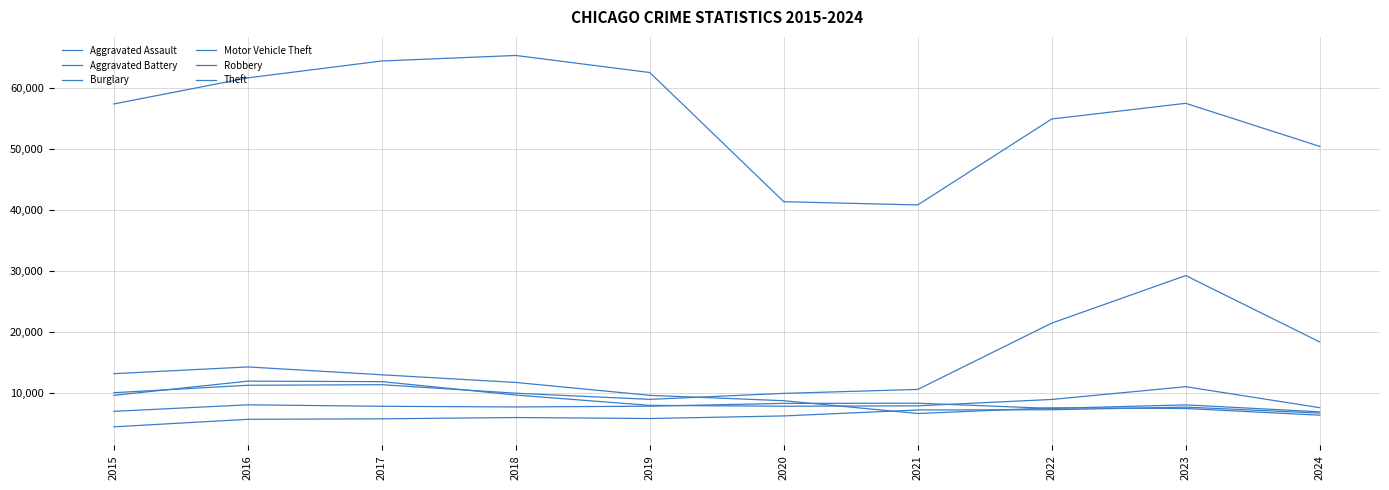

What is the difference between the highest and lowest values at 2019?

56654